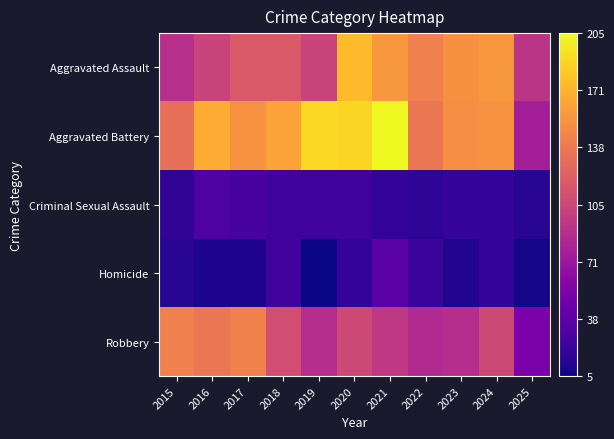

Which series has the widest spread of values?

Aggravated Battery